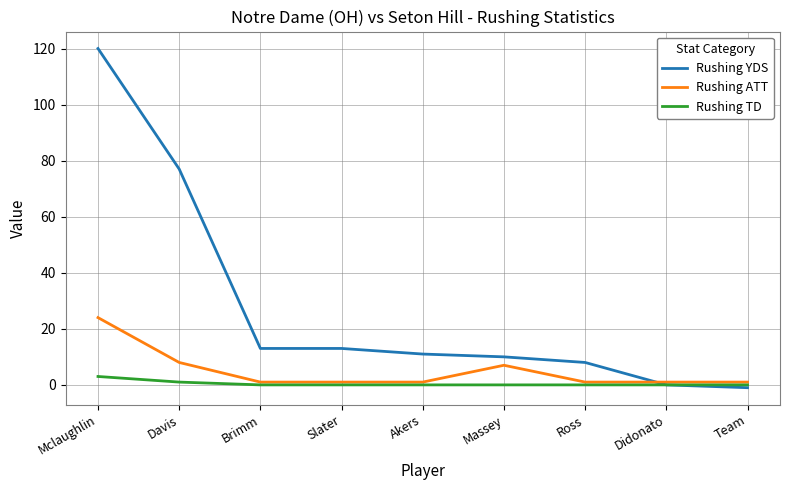

List the series in order of their overall mean, lowest first.

Rushing TD, Rushing ATT, Rushing YDS